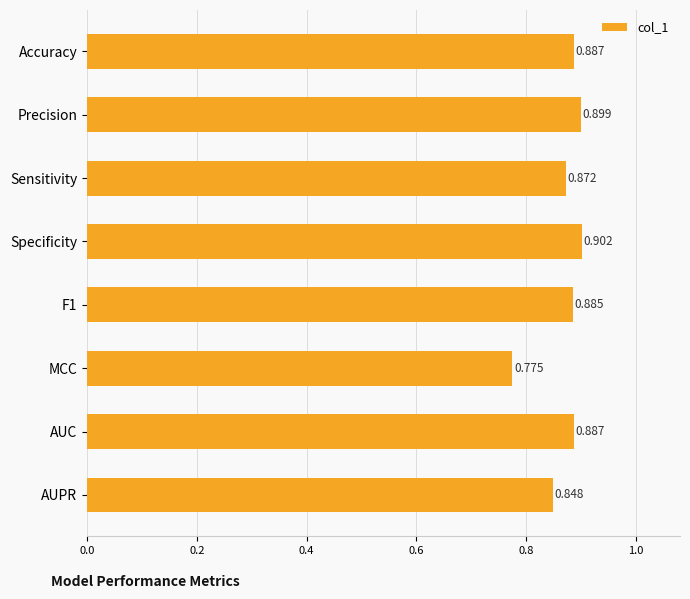

Which has a higher value, AUPR or Accuracy?

Accuracy